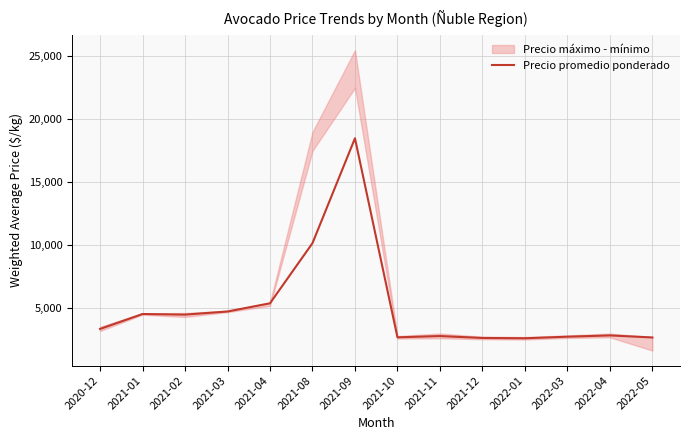

Where does the data first go above 3366?

2021-01